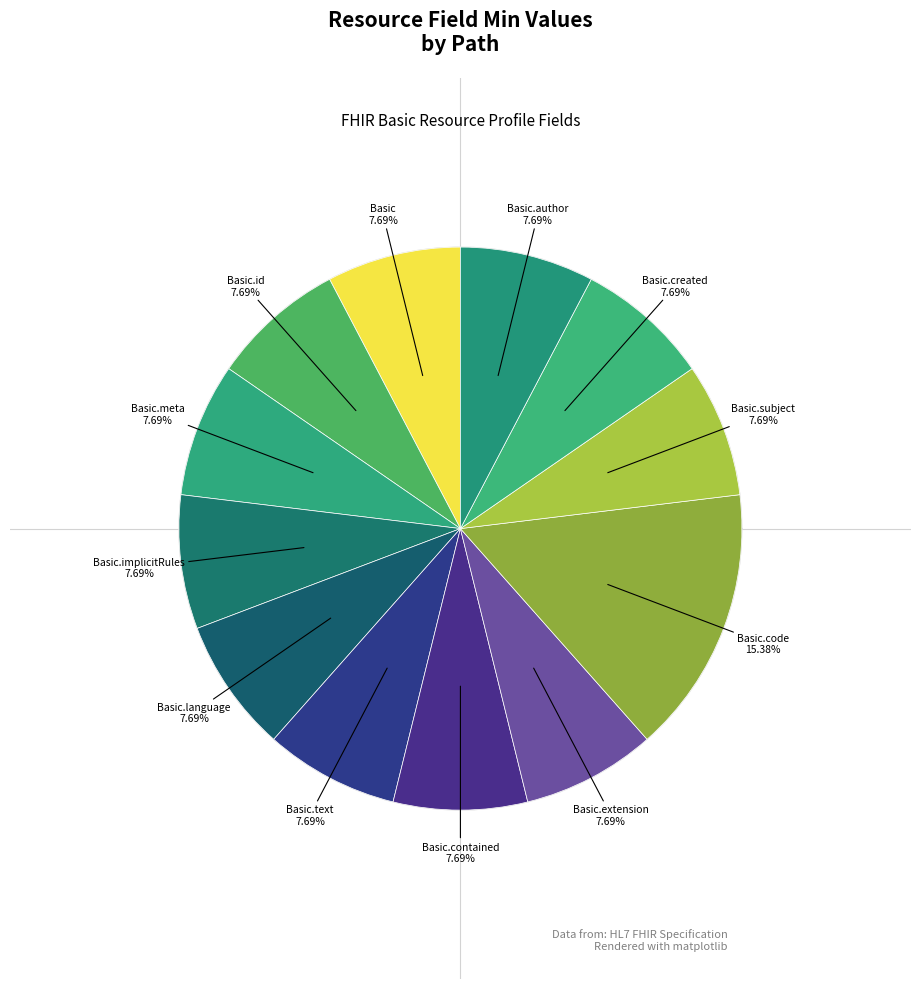

Between Basic.created and Basic.code, which is larger?

Basic.code